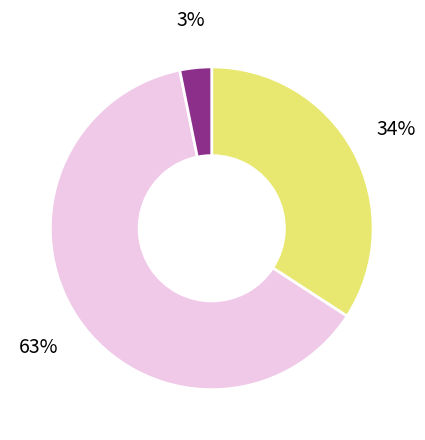

Is there any slice that represents more than half of the pie?

Yes